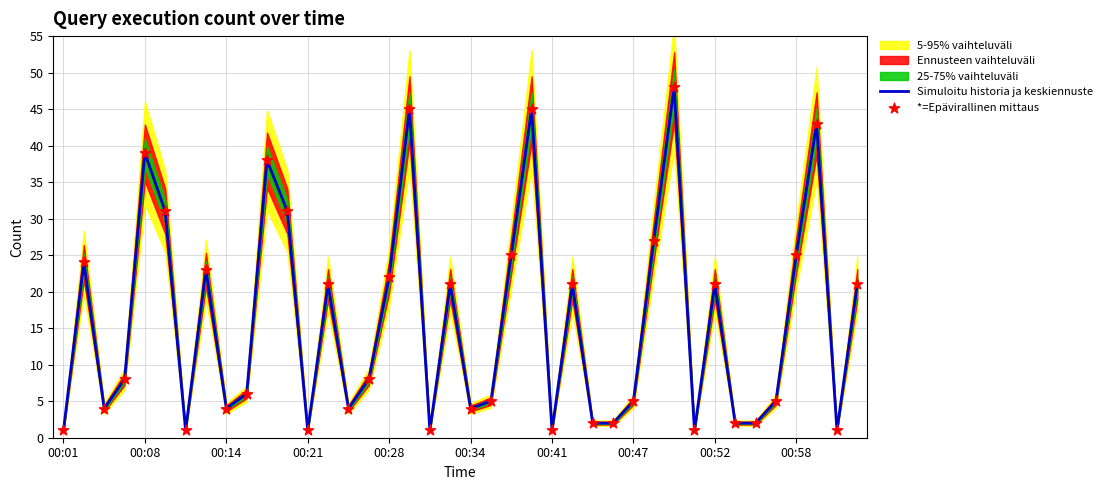

What is the highest value of the Simuloitu historia ja keskiennuste series?

48